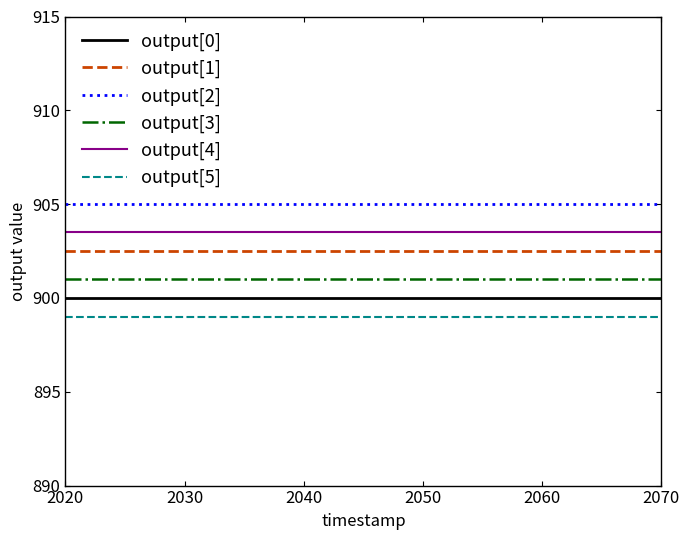

True or false: output[0] and output[2] intersect in this chart.

False